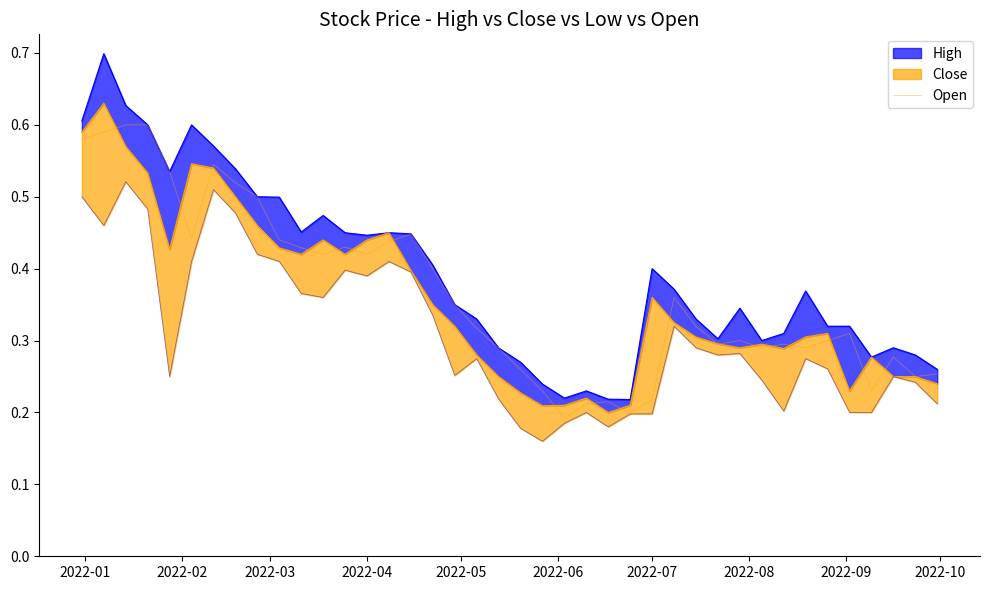

Count the values in the range 0 to 1.

40